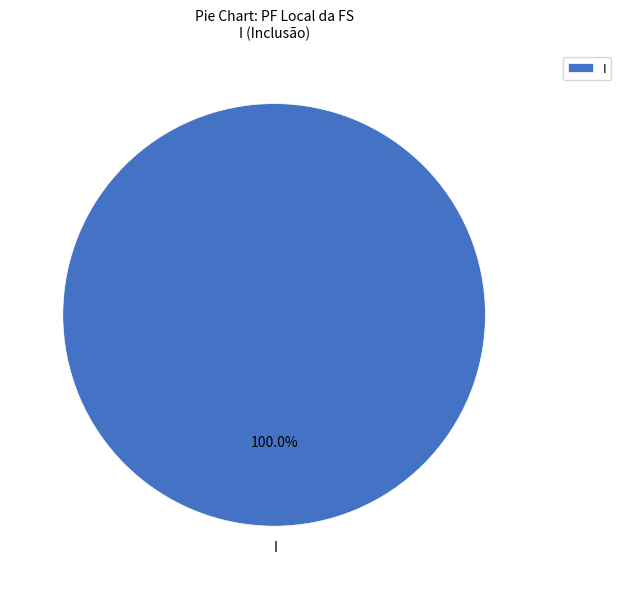

Rank the categories by value from lowest to highest.

I